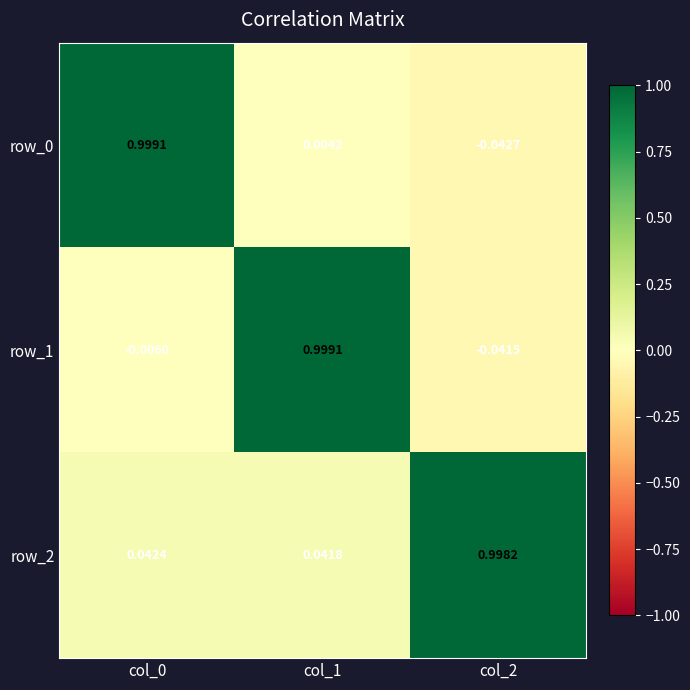

Is the value of row_0 at col_0 greater than the value of row_2 at col_1?

Yes